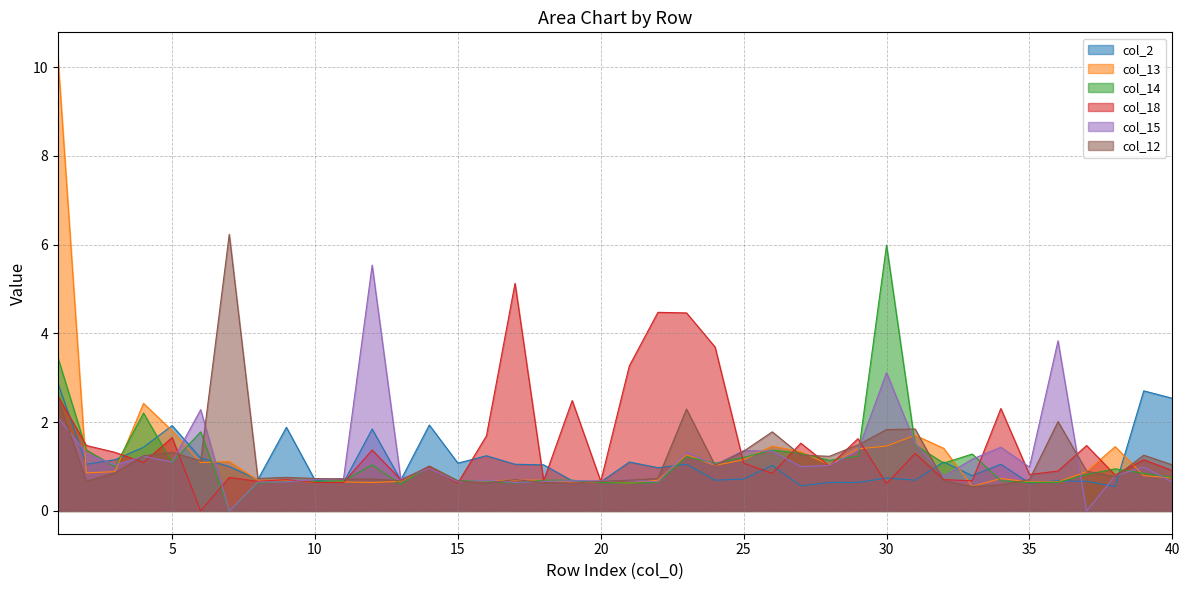

Reading right to left, list all the values displayed in this chart.

col_2: 2.5	2.7	0.6	0.7	0.7	0.6	1.1	0.8	1.1	0.7	0.7	0.6	0.6	0.6	1.0	0.7	0.7	1.1	1.0	1.1	0.7	0.7	1.0	1.1	1.2	1.1	1.9	0.7	1.8	0.6	0.7	1.9	0.7	1.0	1.2	1.9	1.4	1.2	1.1	2.9
col_13: 0.7	0.8	1.4	0.9	0.7	0.7	0.7	0.6	1.4	1.7	1.5	1.4	1.0	1.3	1.5	1.2	1.0	1.3	0.7	0.6	0.7	0.6	0.7	0.7	0.7	0.7	1.0	0.7	0.6	0.7	0.6	0.7	0.7	1.1	1.1	1.8	2.4	0.9	0.9	10.3
col_14: 0.8	0.8	0.9	0.8	0.6	0.6	0.7	1.3	1.1	1.5	6.0	1.2	1.1	1.3	1.4	1.2	1.1	1.2	0.6	0.6	0.6	0.7	0.7	0.6	0.7	0.7	1.0	0.6	1.0	0.7	0.7	0.7	0.6	0.0	1.8	1.1	2.2	1.0	1.4	3.5
col_18: 0.9	1.2	0.8	1.5	0.9	0.8	2.3	0.7	0.7	1.3	0.6	1.6	1.0	1.5	0.8	1.1	3.7	4.5	4.5	3.3	0.7	2.5	0.7	5.1	1.7	0.6	1.0	0.7	1.4	0.6	0.6	0.7	0.7	0.8	0.0	1.7	1.1	1.3	1.5	2.6
col_15: 0.7	1.0	0.8	0.0	3.8	1.0	1.4	1.2	0.8	1.5	3.1	1.4	1.0	1.0	1.3	1.4	1.0	1.3	0.7	0.7	0.7	0.7	0.7	0.6	0.7	0.7	1.0	0.7	5.5	0.7	0.7	0.7	0.7	0.0	2.3	1.1	1.2	1.0	1.3	2.1
col_12: 1.0	1.3	0.8	0.9	2.0	0.7	0.6	0.6	0.7	1.8	1.8	1.5	1.2	1.3	1.8	1.3	1.0	2.3	0.7	0.7	0.7	0.6	0.6	0.7	0.6	0.7	1.0	0.7	0.7	0.7	0.7	0.8	0.7	6.2	1.1	1.3	1.2	0.9	0.7	2.5